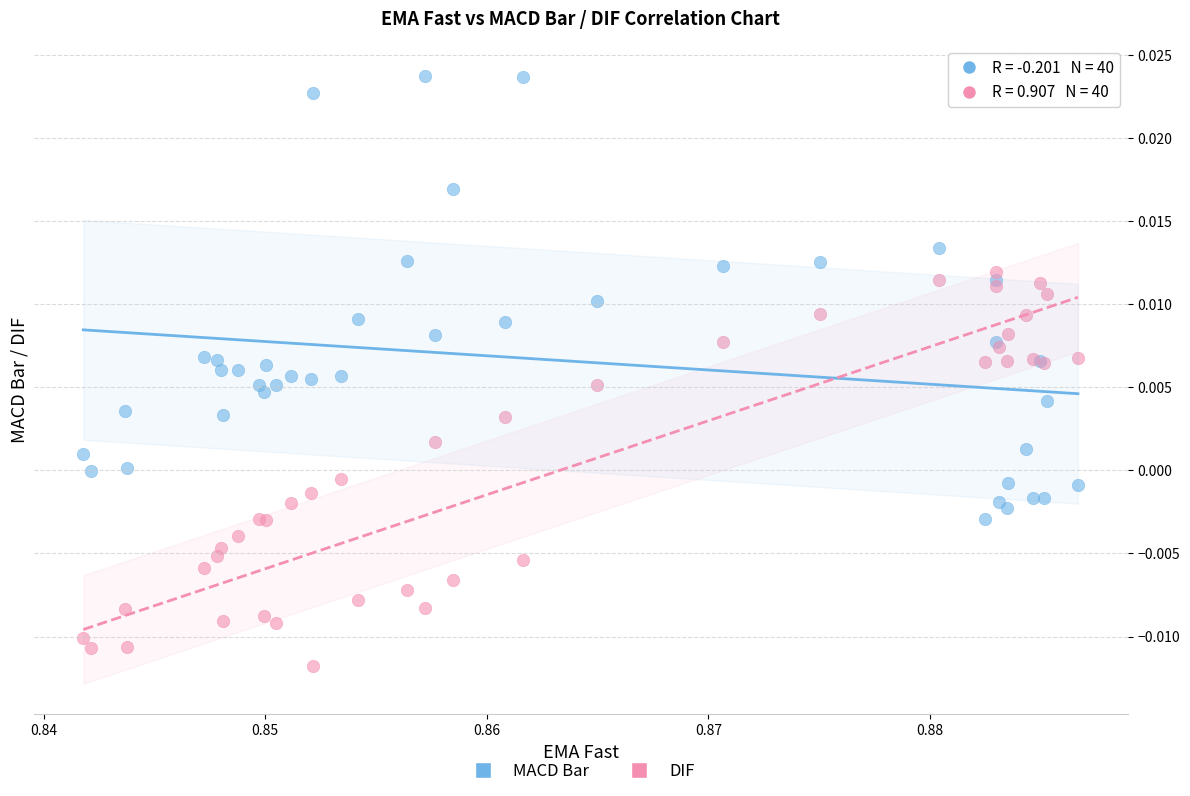

Which series reaches the maximum Y coordinate?

MACD Bar